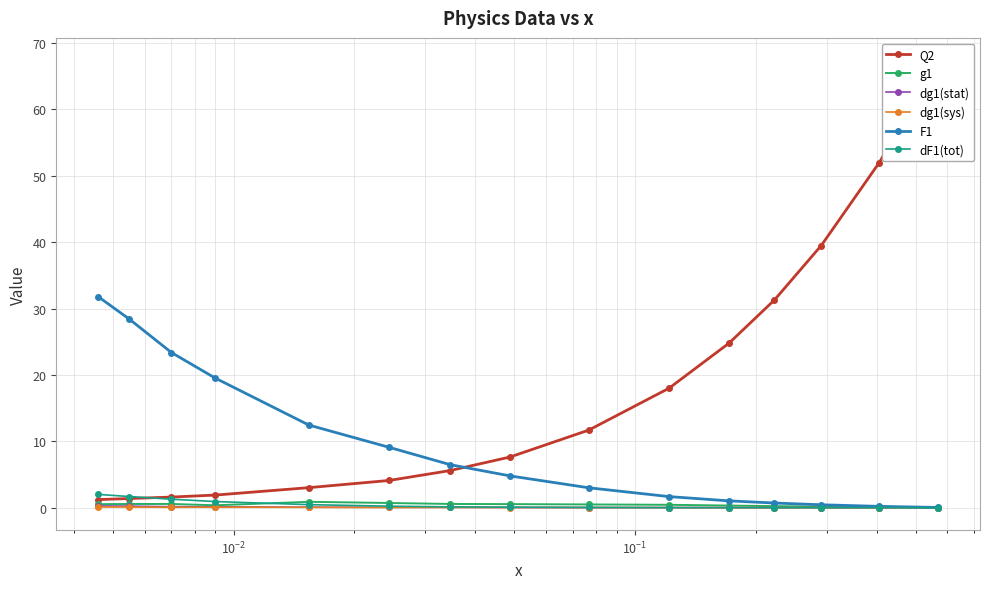

What is the value of the F1 point at the 5th from the left?

12.5